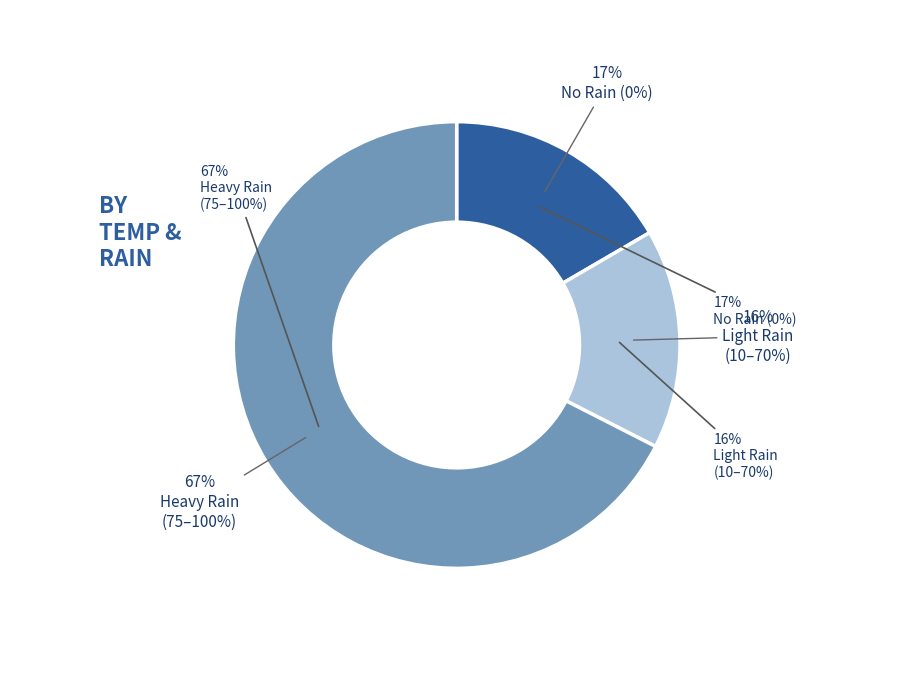

Is there a majority slice in this chart?

No